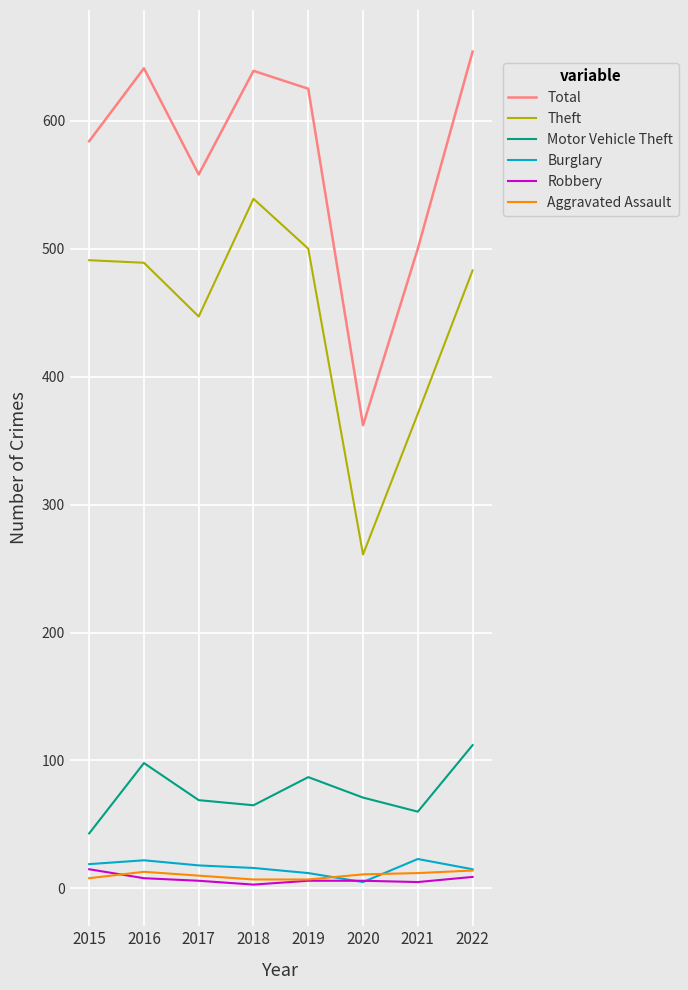

At which label does Theft reach its minimum?

2020